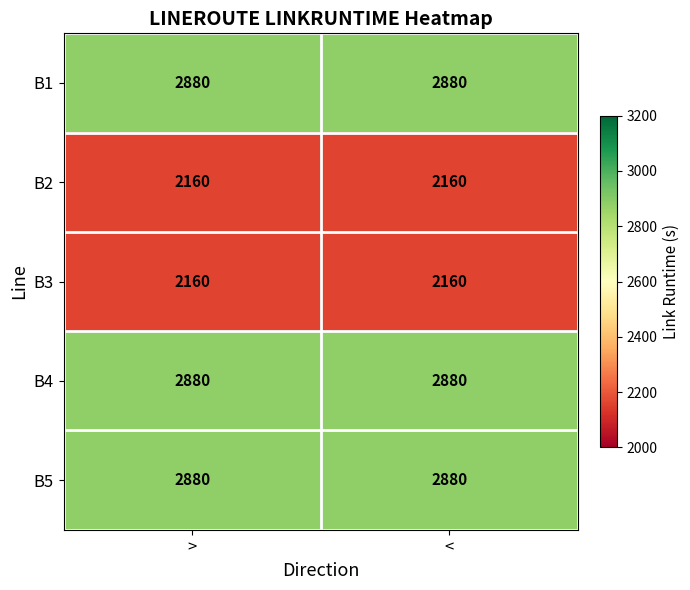

Reading left to right, what are all the values shown in this chart?

B1: 2880	2880
B2: 2160	2160
B3: 2160	2160
B4: 2880	2880
B5: 2880	2880